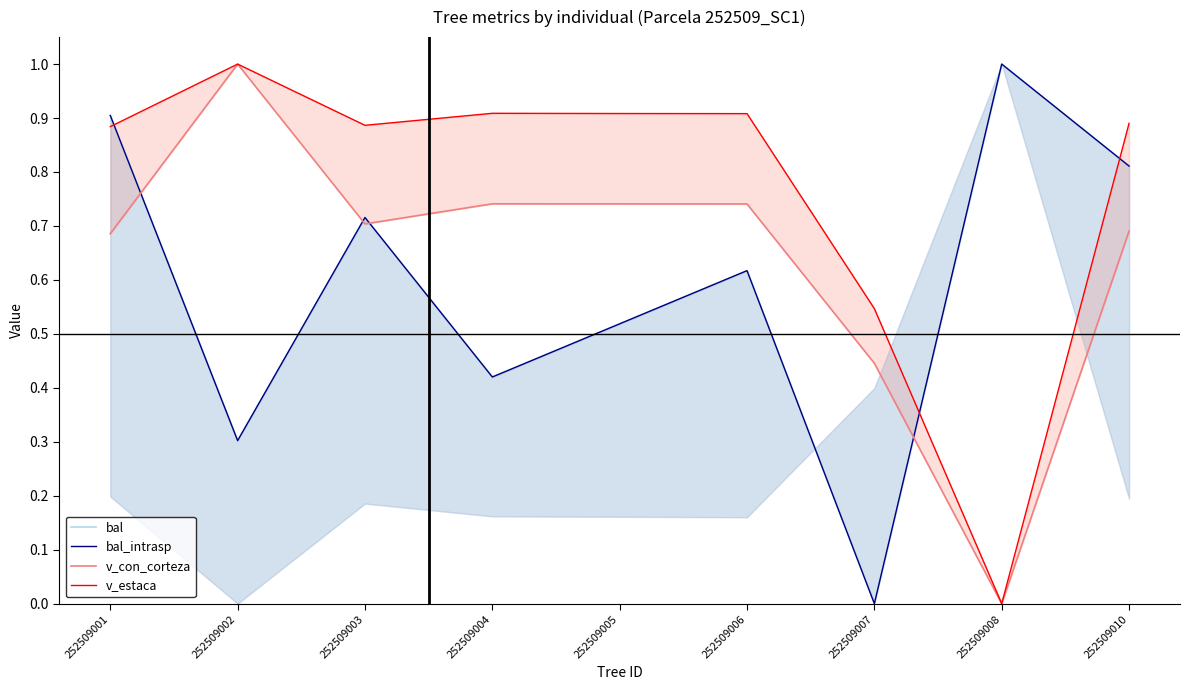

What is the total value across all series at 252509010?

3.2